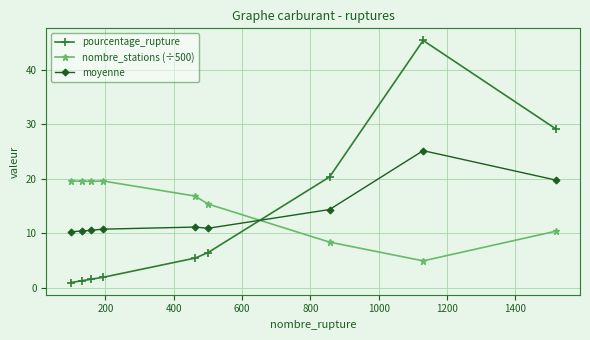

True or false: nombre_stations (÷500) has more than 0 points higher than both neighbors.

True